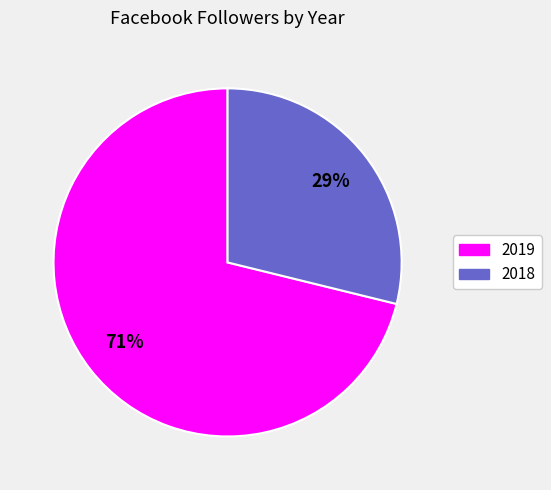

Between 2018 and 2019, which is larger?

2019